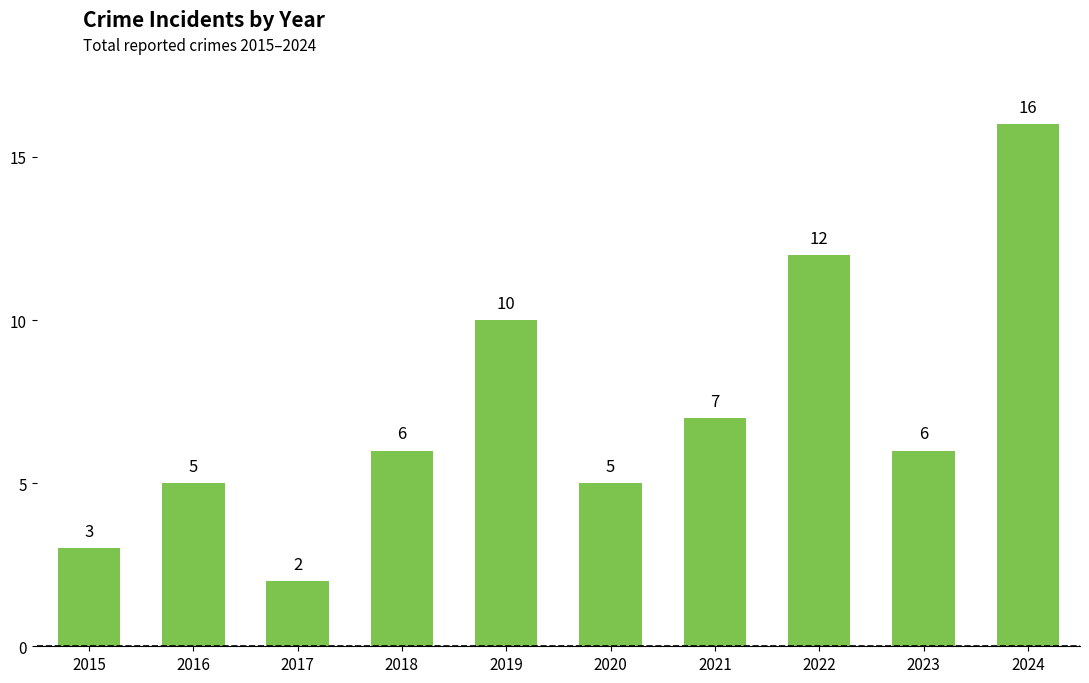

Which has a higher value, 2024 or 2017?

2024